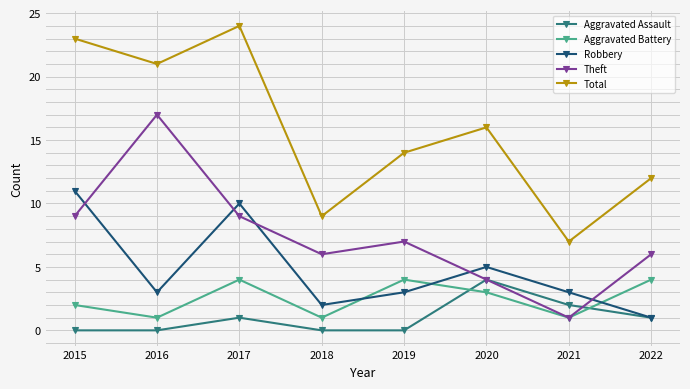

Between 2016 and 2022, which series saw the biggest shift?

Theft